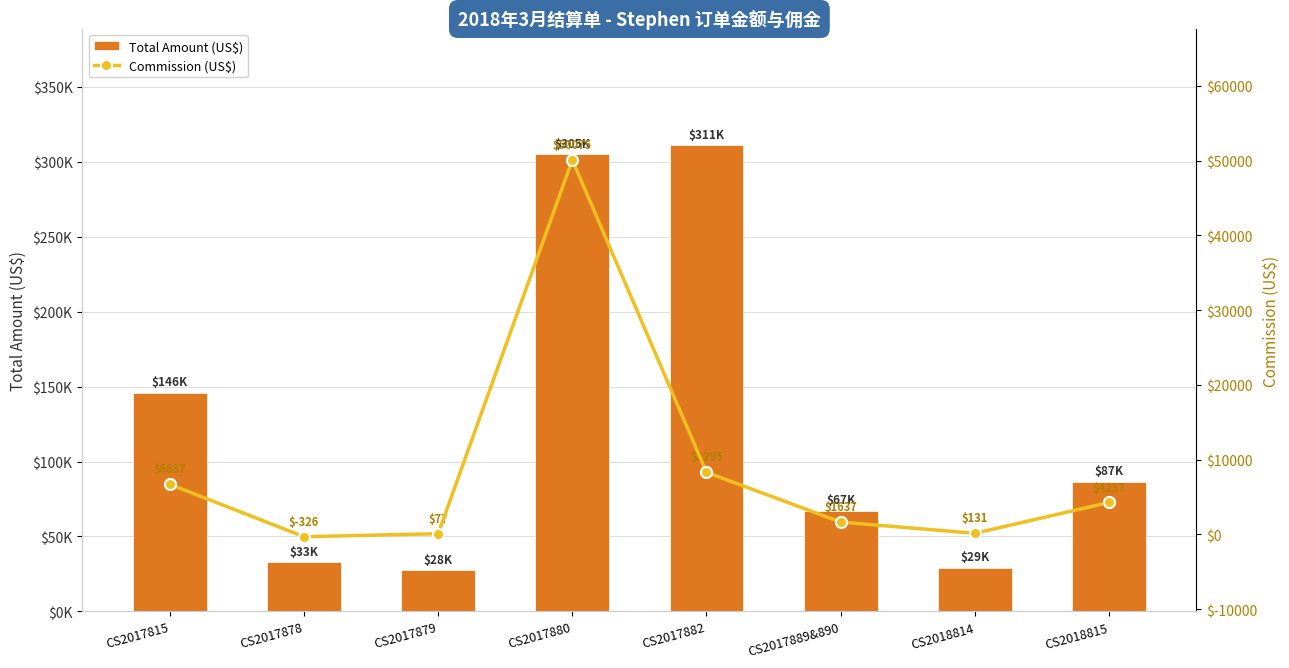

What is the spread (max minus min) of values at CS2018815?

82334.9